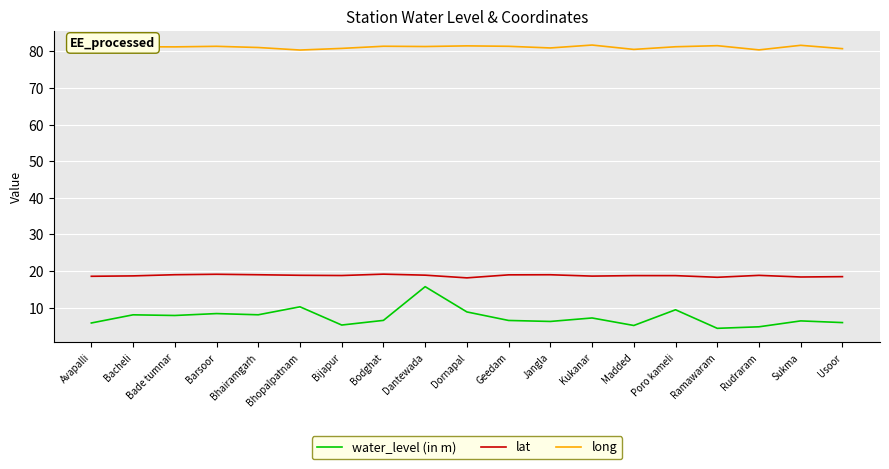

What is the average value of the water_level (in m) series?

7.4